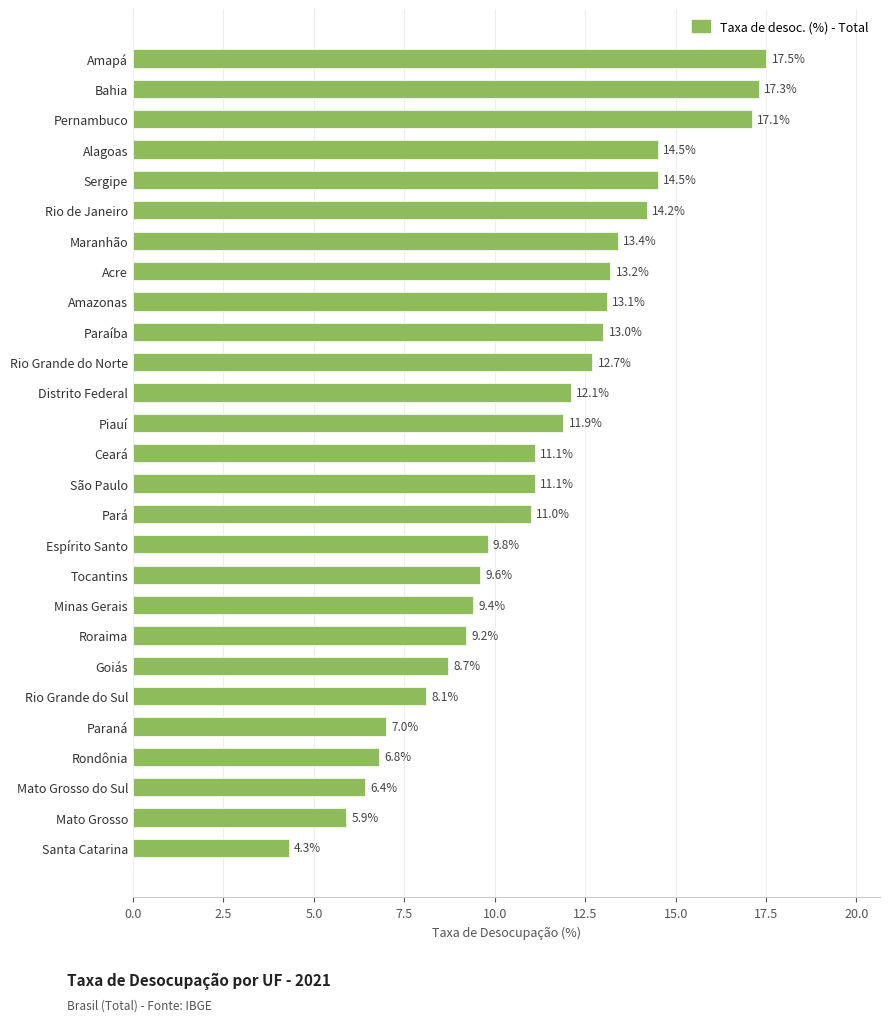

What is the sum of all values?

302.9